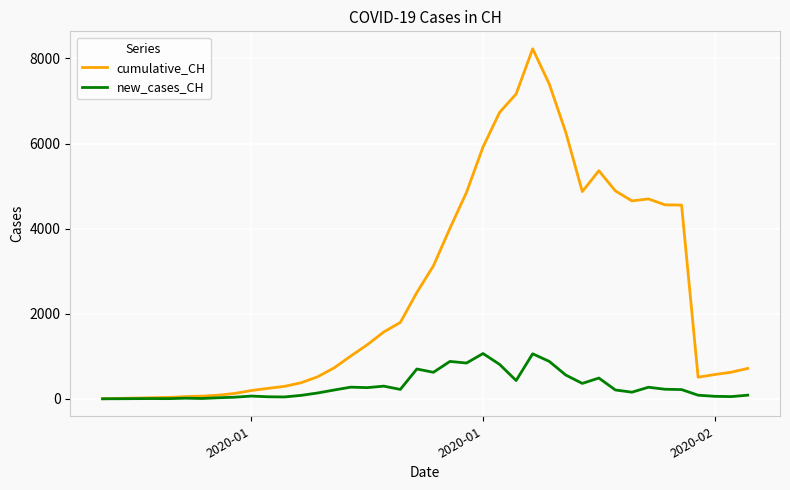

What are all the series names shown in the legend?

cumulative_CH, new_cases_CH